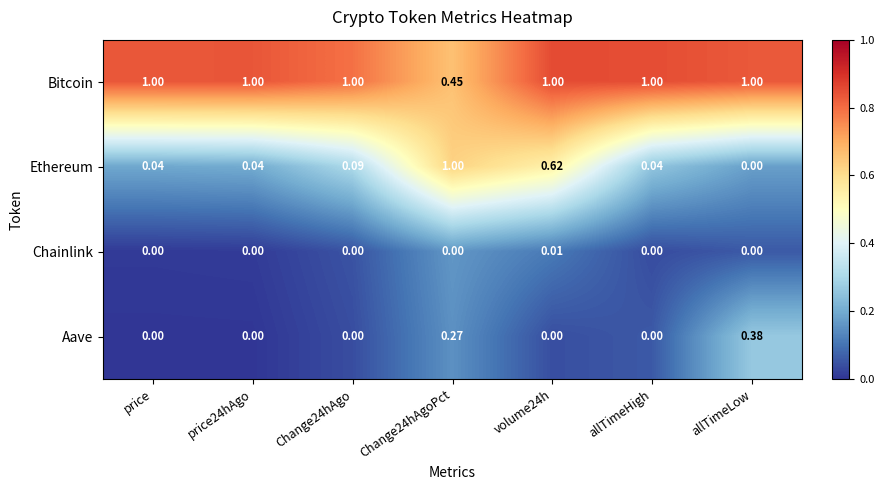

Which series has the widest spread of values?

Ethereum